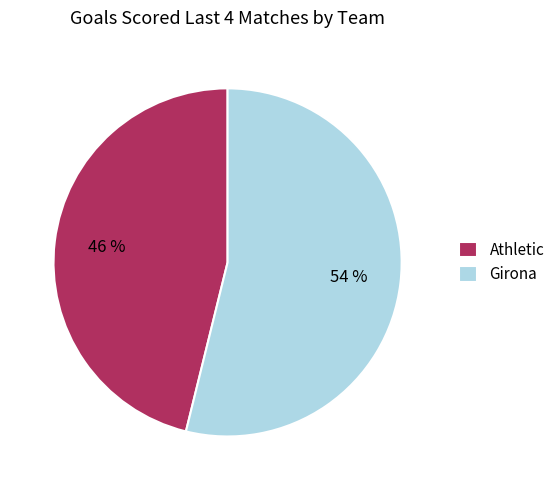

Which slice represents more than half of the pie?

Girona